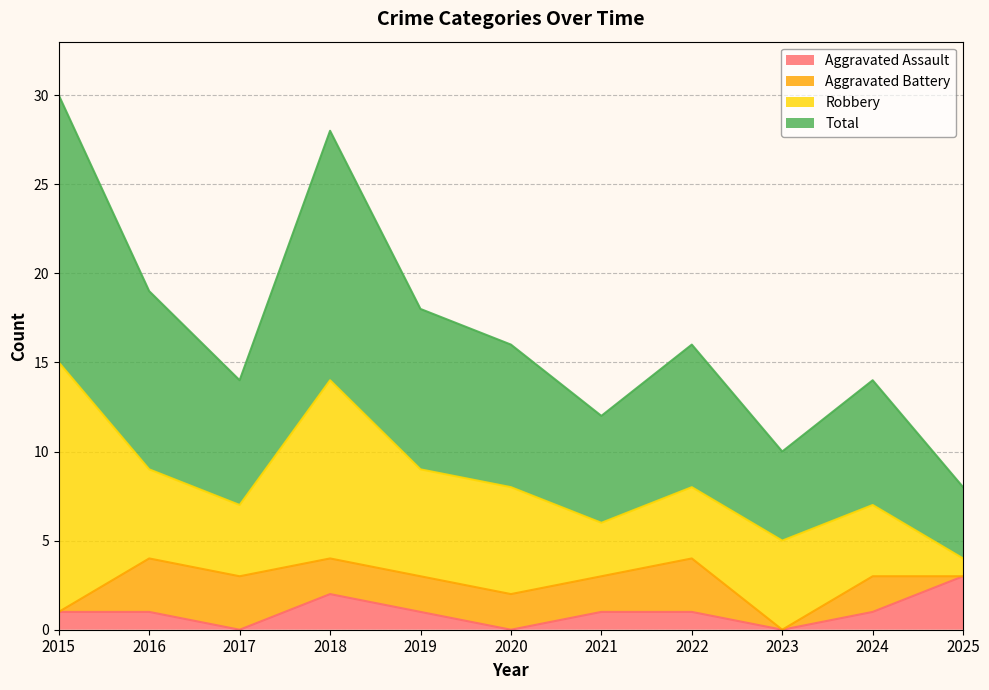

True or false: Total has more than 2 points higher than both neighbors.

True